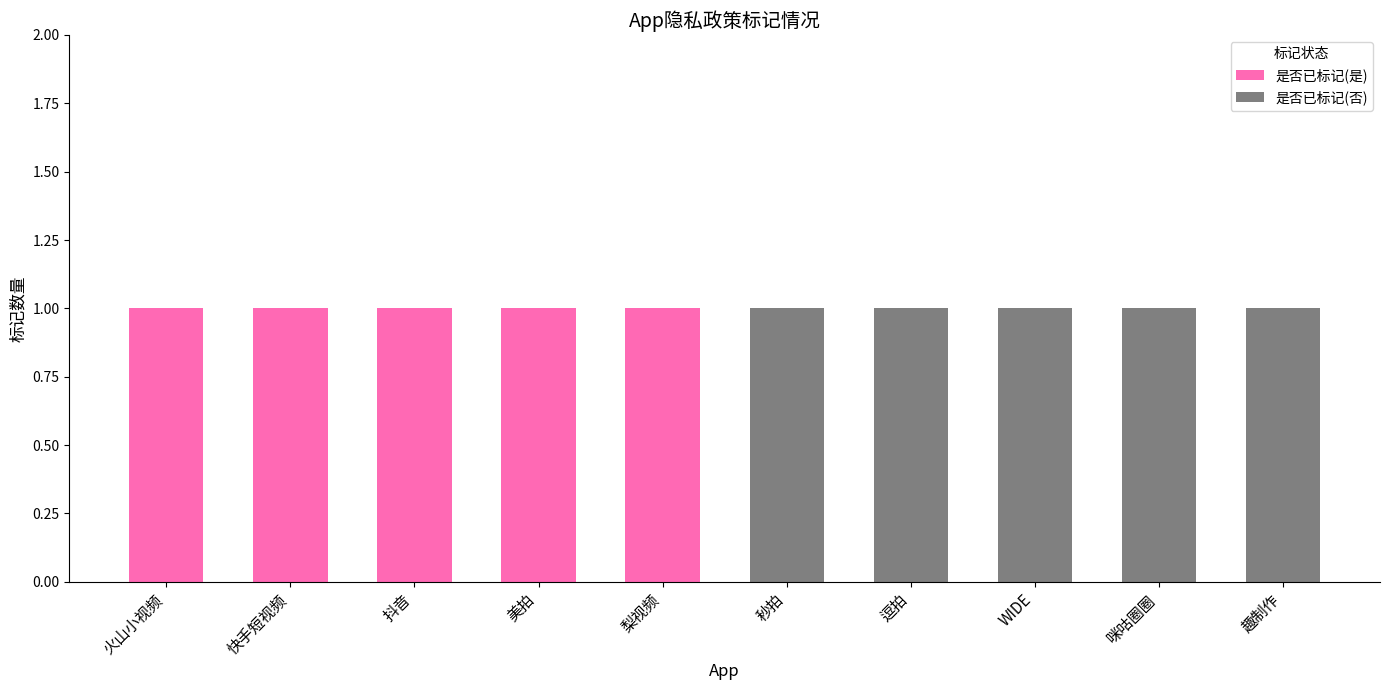

The value of 是否已标记(是) at 逗拍 is 0. True or false?

True